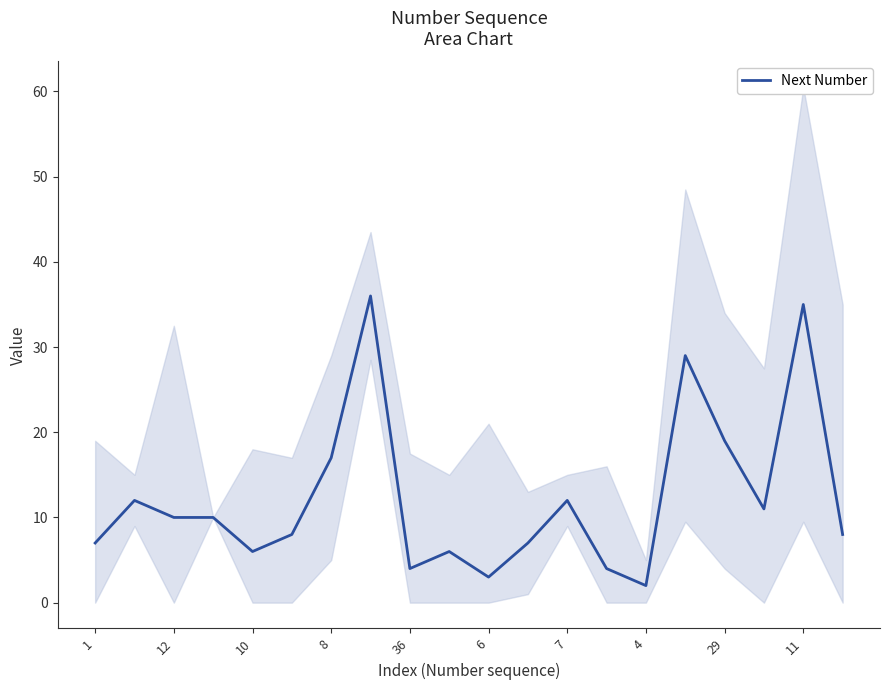

Does the chart display data point markers on the line(s)?

No